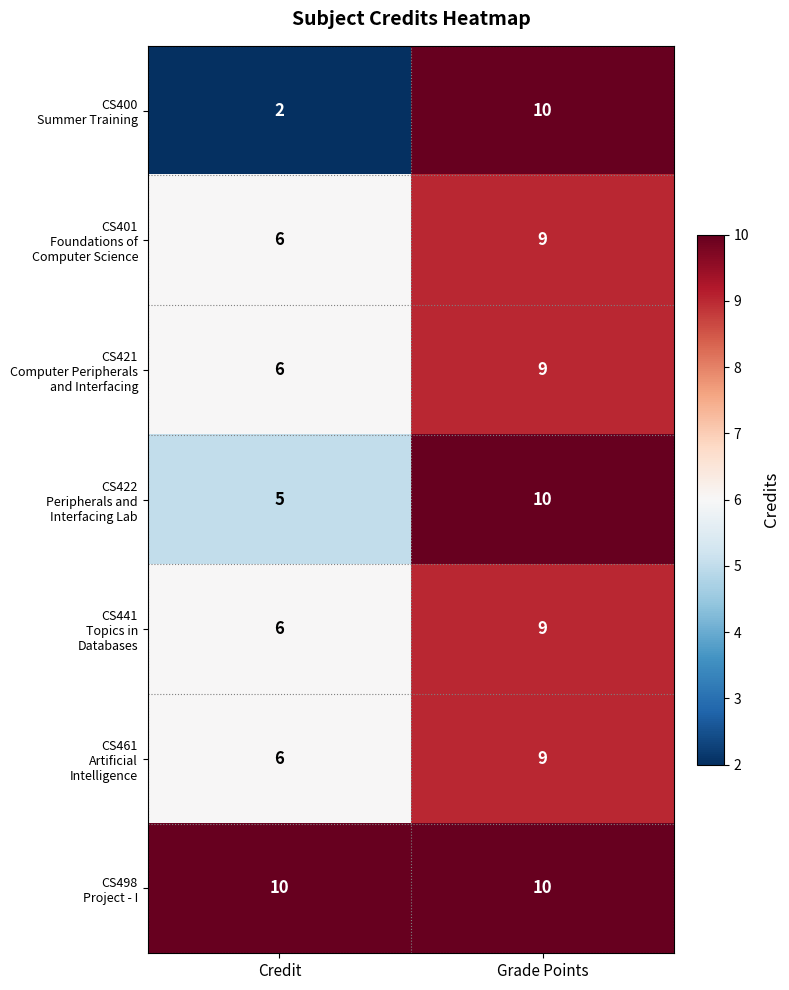

What is the smallest value displayed?

2